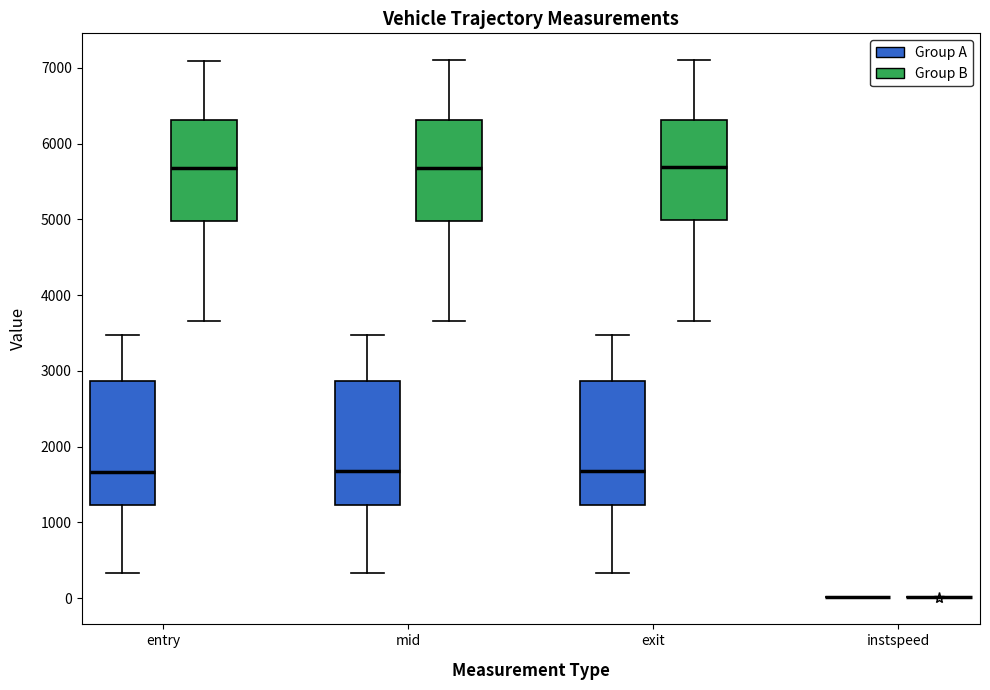

Reading left to right, read every box against the y-axis: the position of its median line, the range the box covers, and the ends of its whiskers. The values are not printed on the chart, so give them approximately, as read against the axis.

entry (Group A): median 1700, box 1200 to 2900, whiskers 300 to 3500
entry (Group B): median 5700, box 5000 to 6300, whiskers 3700 to 7100
mid (Group A): median 1700, box 1200 to 2900, whiskers 300 to 3500
mid (Group B): median 5700, box 5000 to 6300, whiskers 3700 to 7100
exit (Group A): median 1700, box 1200 to 2900, whiskers 300 to 3500
exit (Group B): median 5700, box 5000 to 6300, whiskers 3700 to 7100
instspeed (Group A): box collapsed to a line at 0, whiskers 0 to 0
instspeed (Group B): box collapsed to a line at 0, whiskers 0 to 0